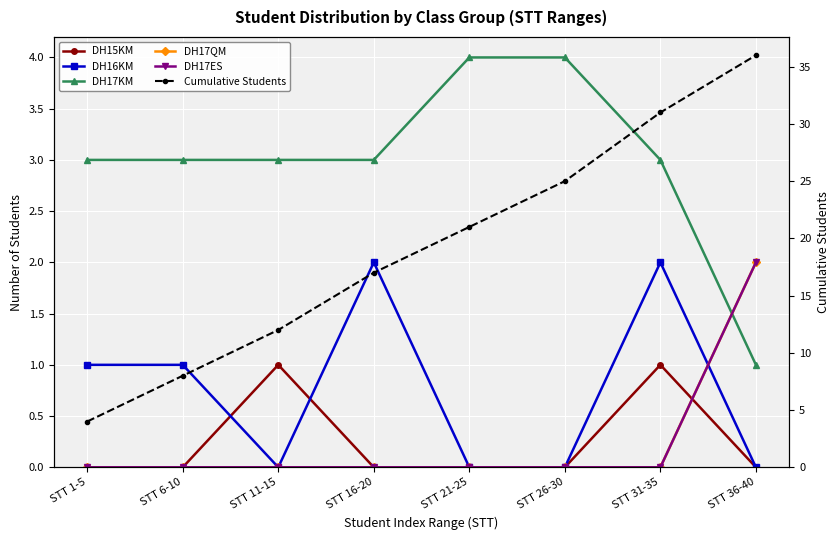

What is the maximum value for Cumulative Students?

36